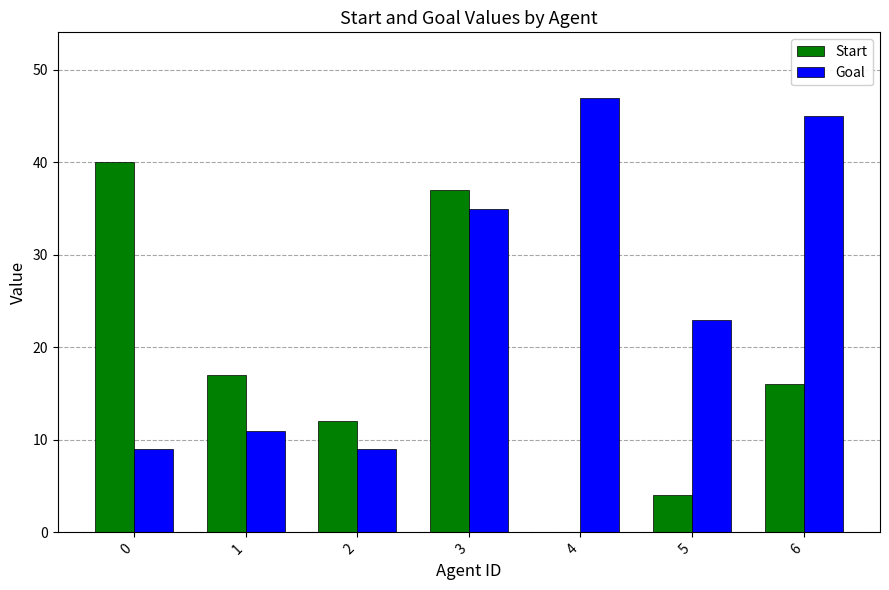

Reading right to left, list all the values displayed in this chart.

Start: 16	4	0	37	12	17	40
Goal: 45	23	47	35	9	11	9